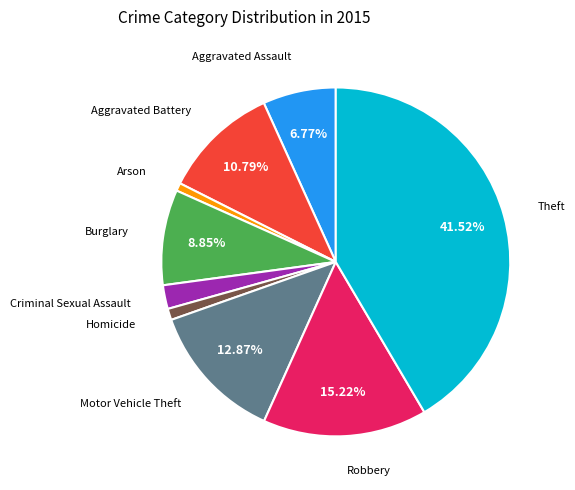

To the nearest percent, what is the difference between the largest and smallest slice percentages?

41%